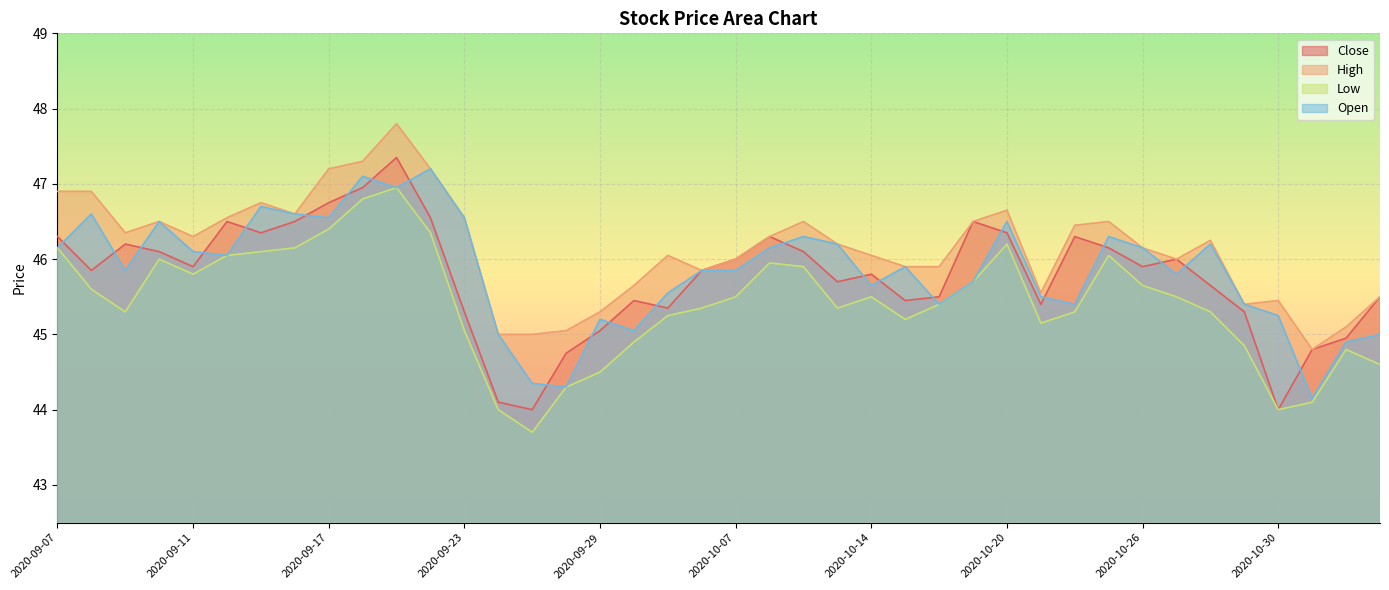

Reading right to left, what are all the values shown in this chart?

Close: 2020-11-04=45.5	2020-11-03=45.0	2020-11-02=44.8	2020-10-30=44.0	2020-10-29=45.3	2020-10-28=45.6	2020-10-27=46.0	2020-10-26=45.9	2020-10-23=46.1	2020-10-22=46.3	2020-10-21=45.4	2020-10-20=46.4	2020-10-19=46.5	2020-10-16=45.5	2020-10-15=45.5	2020-10-14=45.8	2020-10-13=45.7	2020-10-12=46.1	2020-10-08=46.3	2020-10-07=46.0	2020-10-06=45.9	2020-10-05=45.4	2020-09-30=45.5	2020-09-29=45.0	2020-09-28=44.8	2020-09-25=44.0	2020-09-24=44.1	2020-09-23=45.3	2020-09-22=46.5	2020-09-21=47.4	2020-09-18=47.0	2020-09-17=46.8	2020-09-16=46.5	2020-09-15=46.4	2020-09-14=46.5	2020-09-11=45.9	2020-09-10=46.1	2020-09-09=46.2	2020-09-08=45.9	2020-09-07=46.3
High: 2020-11-04=45.5	2020-11-03=45.1	2020-11-02=44.8	2020-10-30=45.5	2020-10-29=45.4	2020-10-28=46.2	2020-10-27=46.0	2020-10-26=46.1	2020-10-23=46.5	2020-10-22=46.5	2020-10-21=45.5	2020-10-20=46.6	2020-10-19=46.5	2020-10-16=45.9	2020-10-15=45.9	2020-10-14=46.0	2020-10-13=46.2	2020-10-12=46.5	2020-10-08=46.3	2020-10-07=46.0	2020-10-06=45.9	2020-10-05=46.0	2020-09-30=45.6	2020-09-29=45.3	2020-09-28=45.0	2020-09-25=45.0	2020-09-24=45.0	2020-09-23=46.5	2020-09-22=47.2	2020-09-21=47.8	2020-09-18=47.3	2020-09-17=47.2	2020-09-16=46.6	2020-09-15=46.8	2020-09-14=46.5	2020-09-11=46.3	2020-09-10=46.5	2020-09-09=46.4	2020-09-08=46.9	2020-09-07=46.9
Low: 2020-11-04=44.6	2020-11-03=44.8	2020-11-02=44.1	2020-10-30=44.0	2020-10-29=44.9	2020-10-28=45.3	2020-10-27=45.5	2020-10-26=45.6	2020-10-23=46.0	2020-10-22=45.3	2020-10-21=45.1	2020-10-20=46.2	2020-10-19=45.7	2020-10-16=45.4	2020-10-15=45.2	2020-10-14=45.5	2020-10-13=45.4	2020-10-12=45.9	2020-10-08=46.0	2020-10-07=45.5	2020-10-06=45.4	2020-10-05=45.2	2020-09-30=44.9	2020-09-29=44.5	2020-09-28=44.3	2020-09-25=43.7	2020-09-24=44.0	2020-09-23=45.0	2020-09-22=46.4	2020-09-21=47.0	2020-09-18=46.8	2020-09-17=46.4	2020-09-16=46.1	2020-09-15=46.1	2020-09-14=46.0	2020-09-11=45.8	2020-09-10=46.0	2020-09-09=45.3	2020-09-08=45.6	2020-09-07=46.1
Open: 2020-11-04=45.0	2020-11-03=44.9	2020-11-02=44.1	2020-10-30=45.2	2020-10-29=45.4	2020-10-28=46.2	2020-10-27=45.8	2020-10-26=46.1	2020-10-23=46.3	2020-10-22=45.4	2020-10-21=45.5	2020-10-20=46.5	2020-10-19=45.7	2020-10-16=45.4	2020-10-15=45.9	2020-10-14=45.6	2020-10-13=46.2	2020-10-12=46.3	2020-10-08=46.1	2020-10-07=45.9	2020-10-06=45.9	2020-10-05=45.5	2020-09-30=45.0	2020-09-29=45.2	2020-09-28=44.3	2020-09-25=44.4	2020-09-24=45.0	2020-09-23=46.5	2020-09-22=47.2	2020-09-21=47.0	2020-09-18=47.1	2020-09-17=46.5	2020-09-16=46.6	2020-09-15=46.7	2020-09-14=46.0	2020-09-11=46.1	2020-09-10=46.5	2020-09-09=45.9	2020-09-08=46.6	2020-09-07=46.1